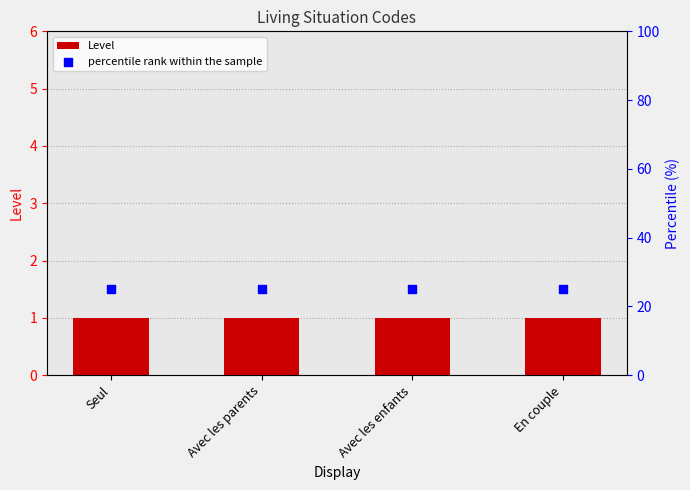

At how many categories does at least one series exceed 16?

4